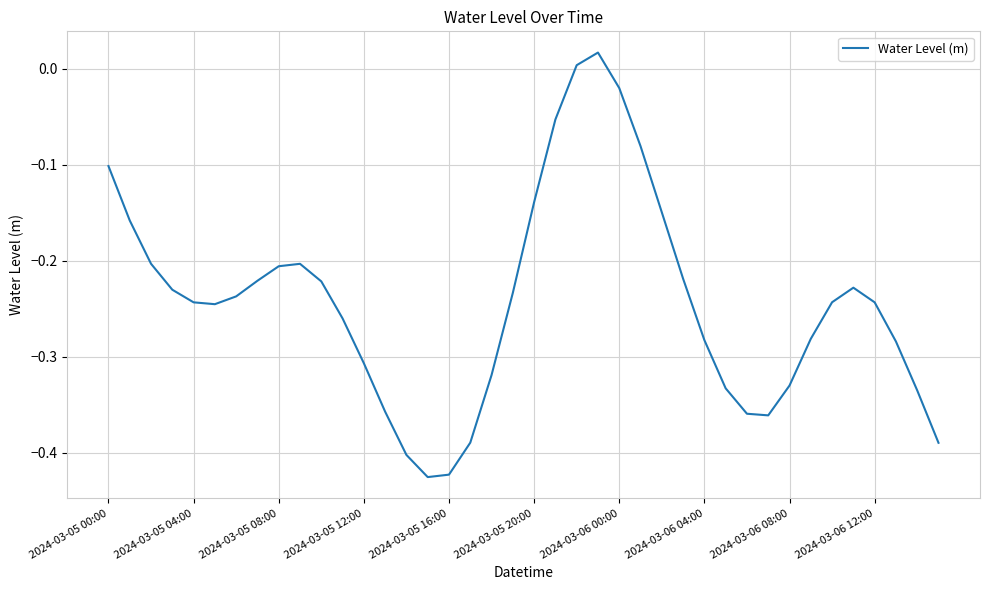

Count the number of values greater than 0.

2